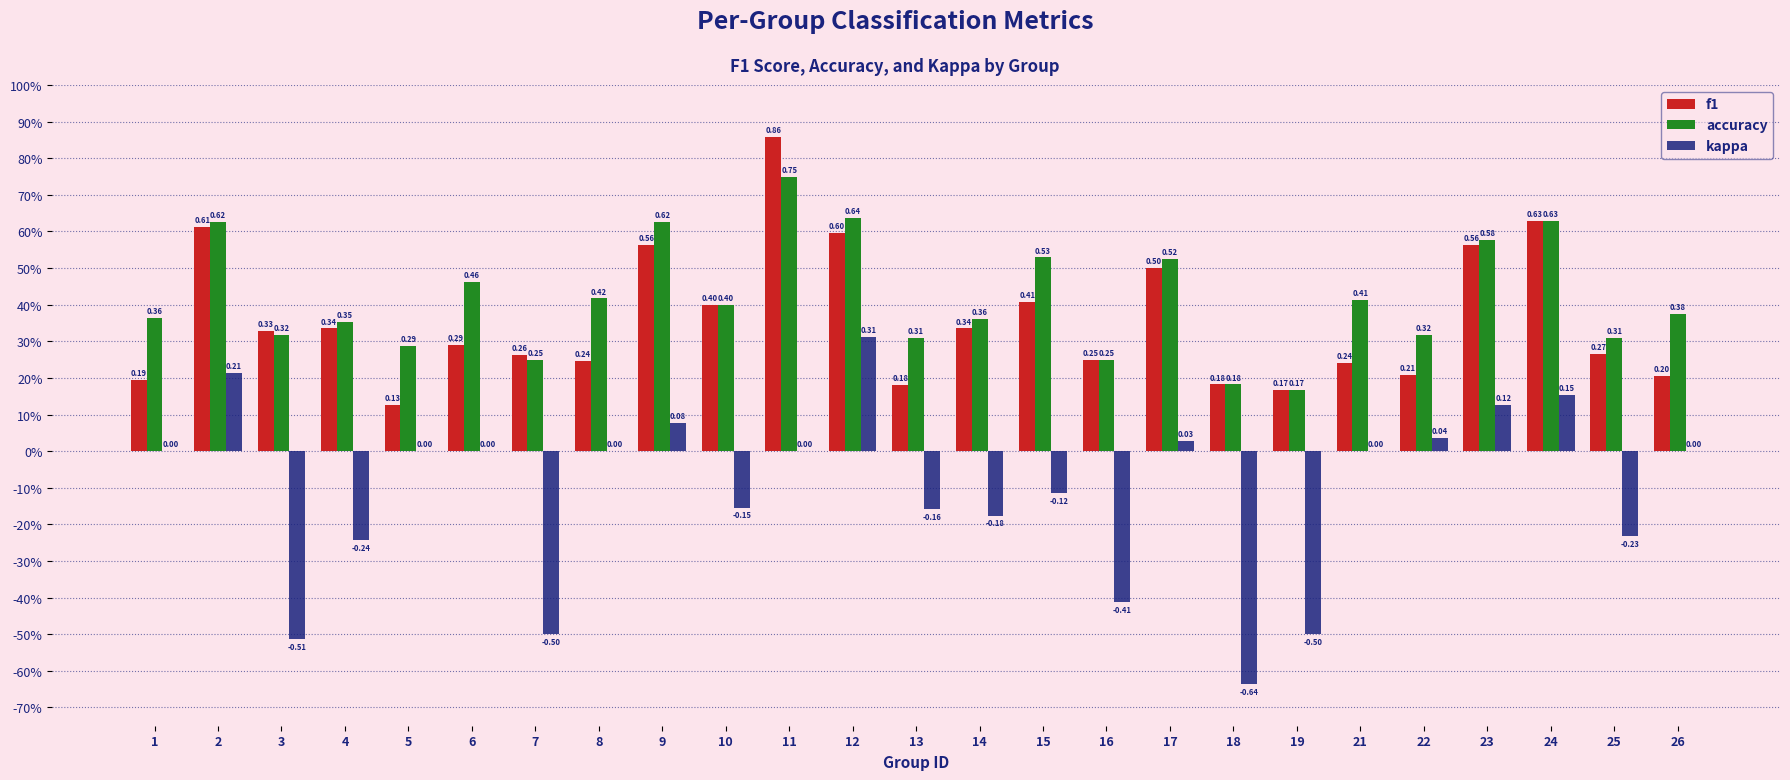

The f1 series shows 0.4 at 16. True or false?

False